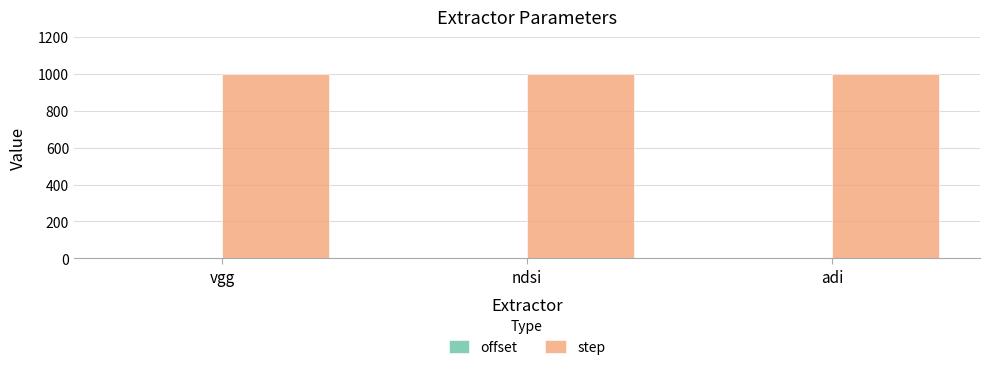

What value does the step series have at ndsi?

1000